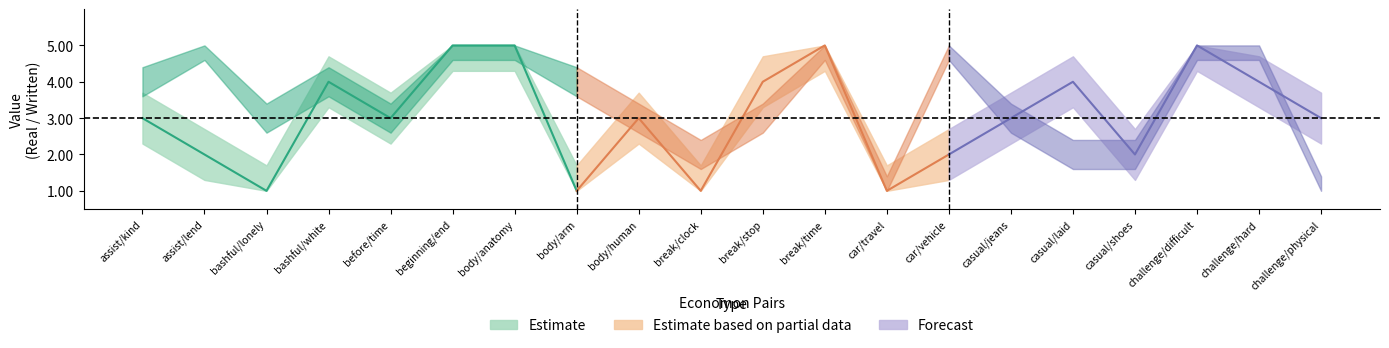

Between body/arm and bashful/lonely, which is larger?

body/arm